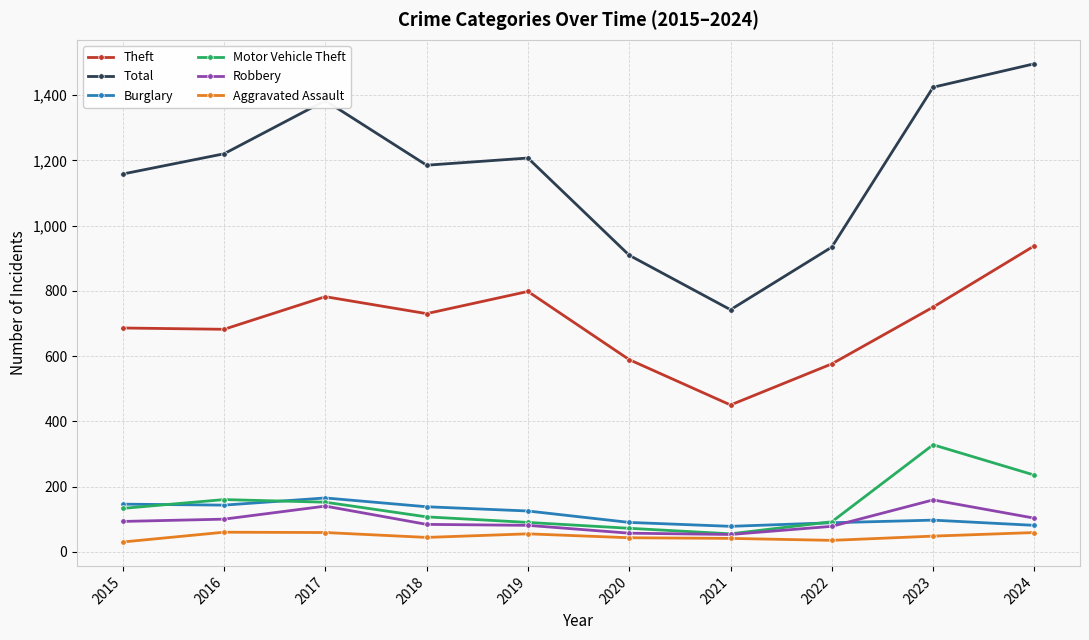

Which category has the highest value across all series?

2024